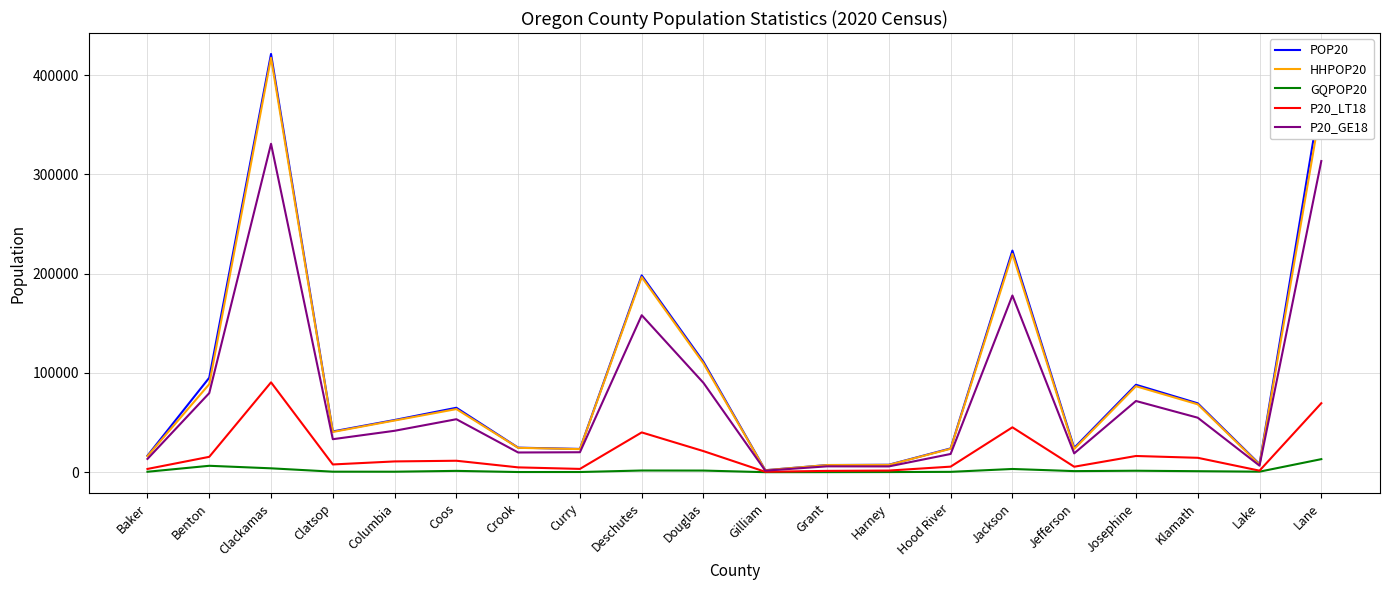

Count the number of data series in this chart.

5